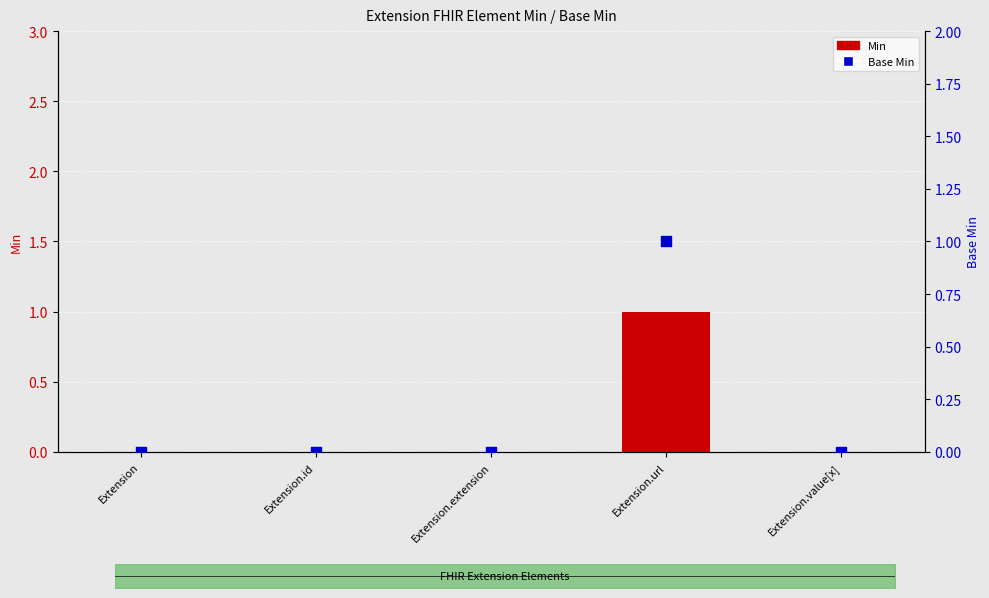

Is the value of Base Min at Extension.id greater than the value of Min at Extension.url?

No